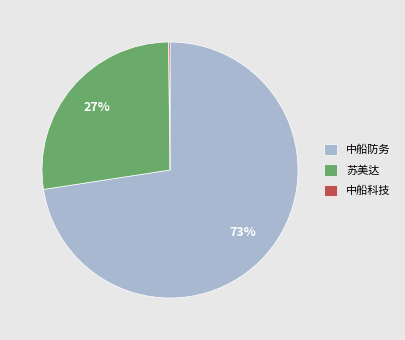

Which slice represents more than half of the pie?

中船防务